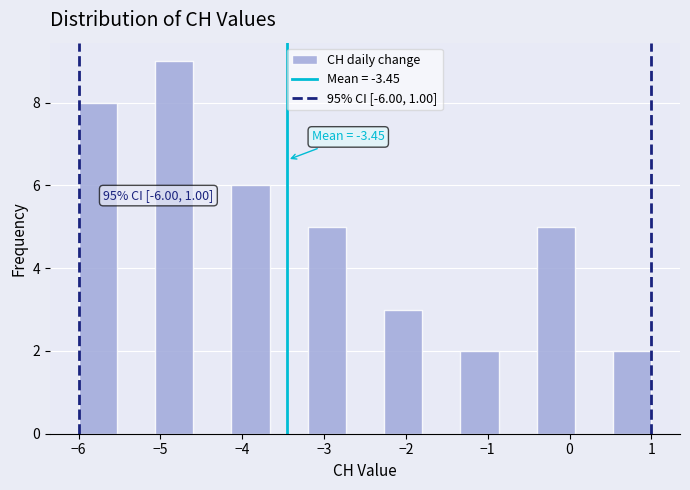

Which range on the x-axis has the tallest bar?

-5.1 to -4.6